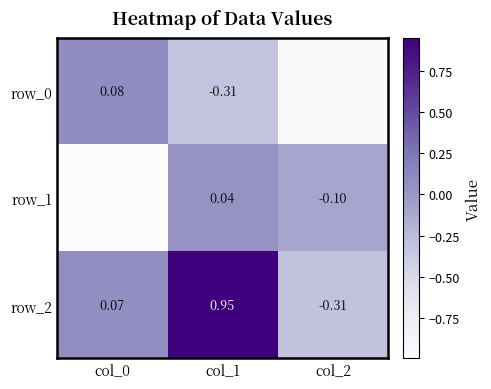

How many values in row_0 are below zero?

2